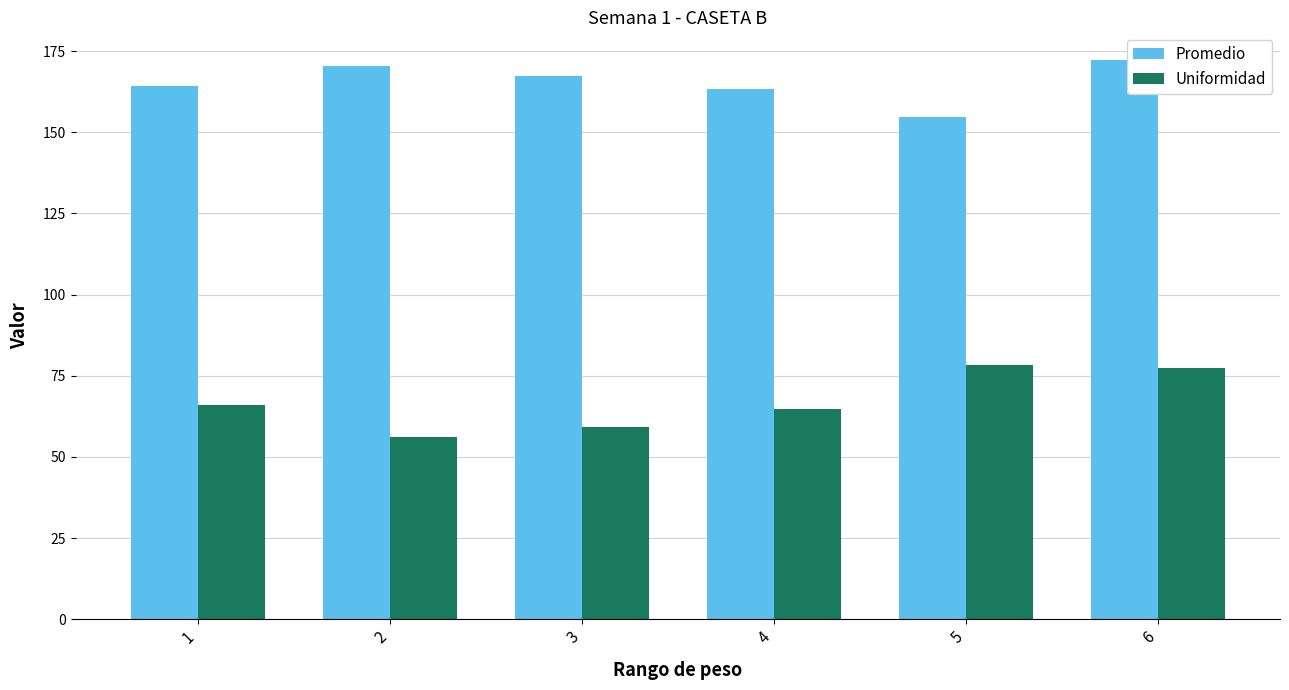

What is the difference between the second highest and second lowest values in the Promedio series?

7.3